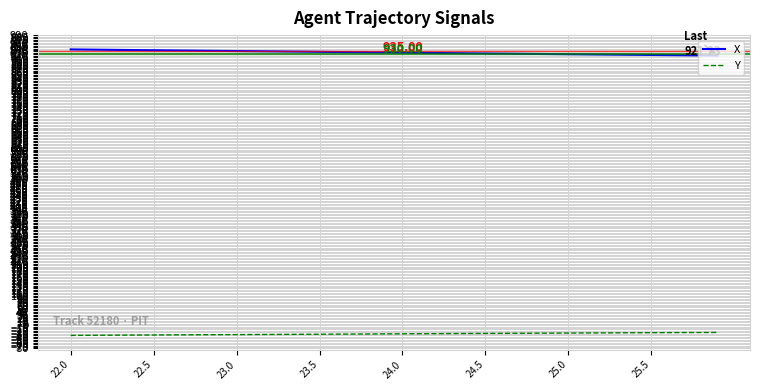

True or false: X and Y cross at least once.

False